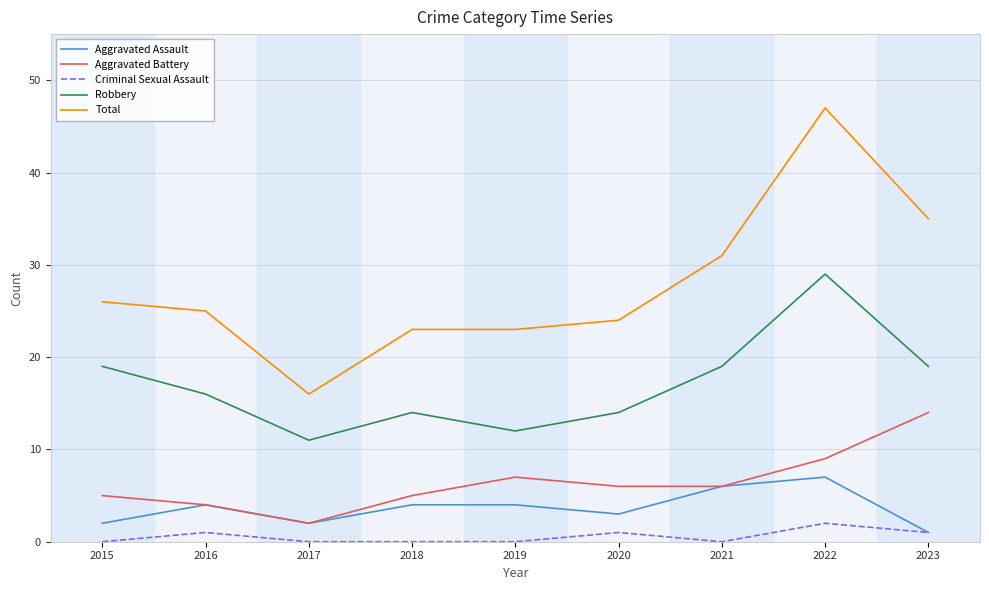

What is the difference between the highest and lowest values at 2022?

45